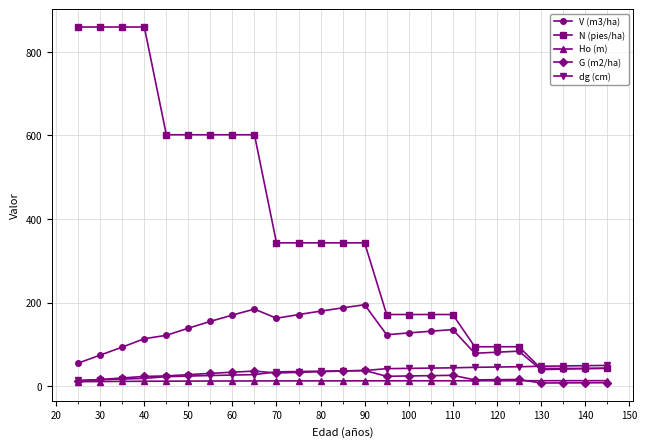

At how many categories does at least one series exceed 644?

4